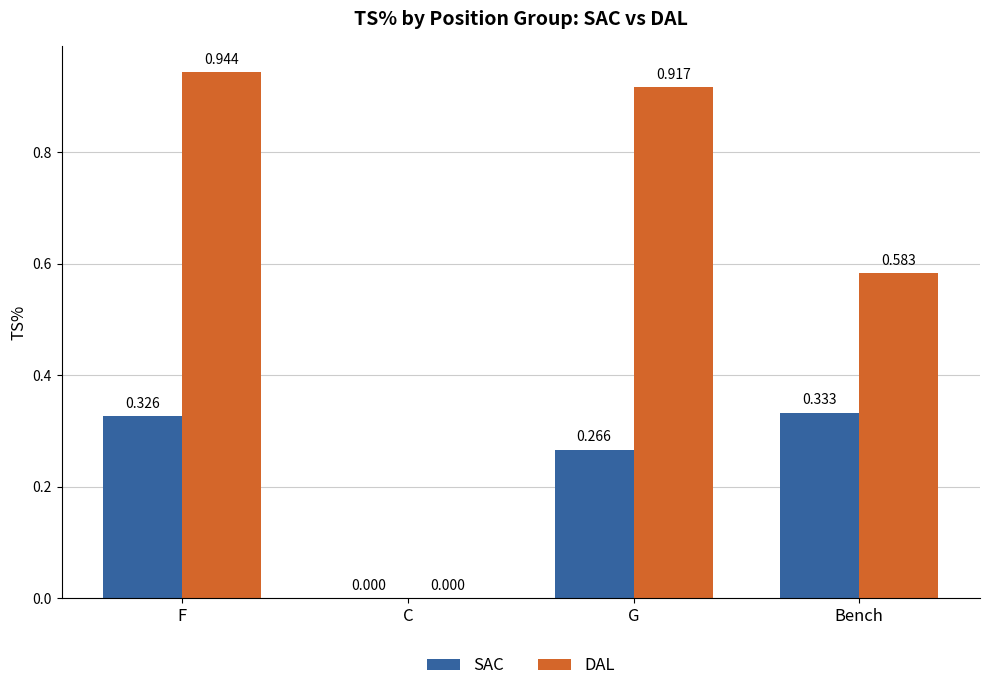

Where is SAC nearest to the value 0?

C